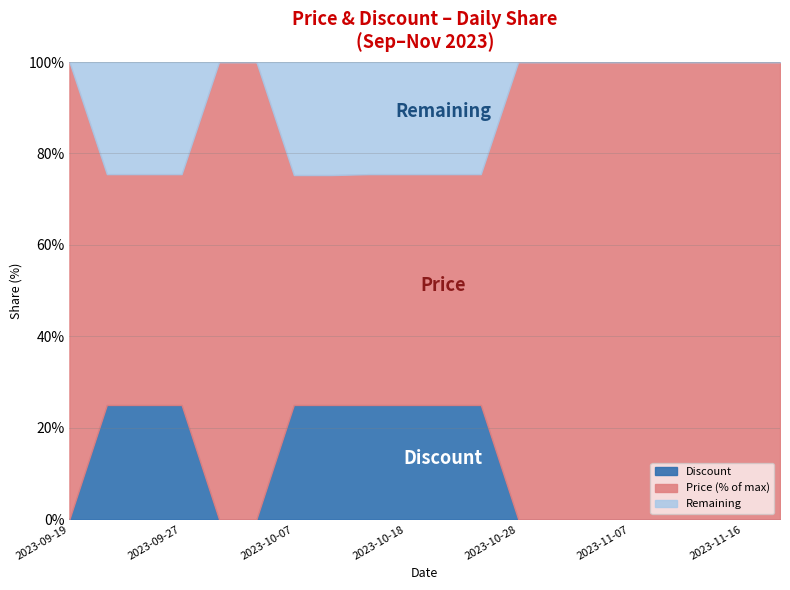

What is the total value across all series at 2023-09-19?

100.0